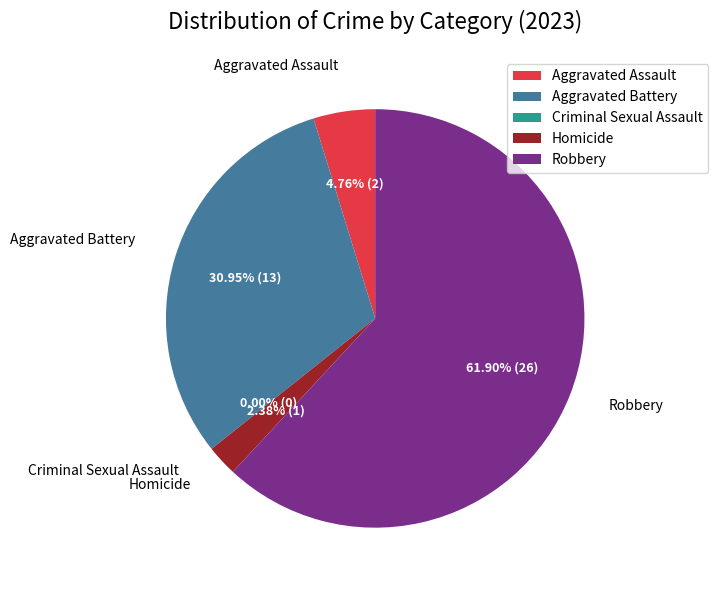

Which category has the smallest portion of the pie?

Criminal Sexual Assault